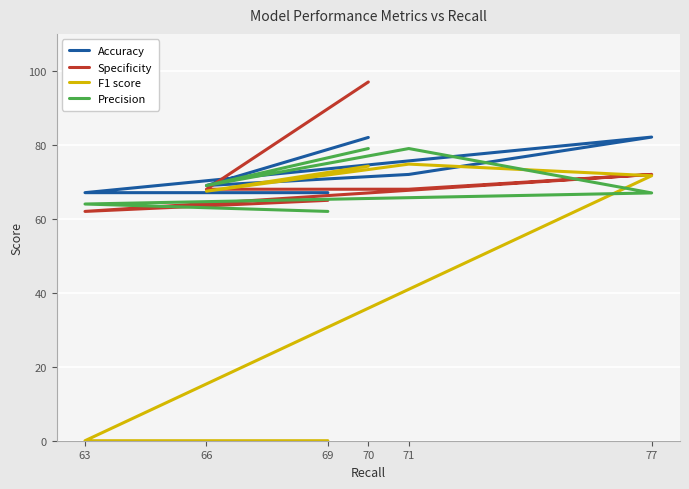

What is the difference between the F1 score values at 70 and 66?

6.8